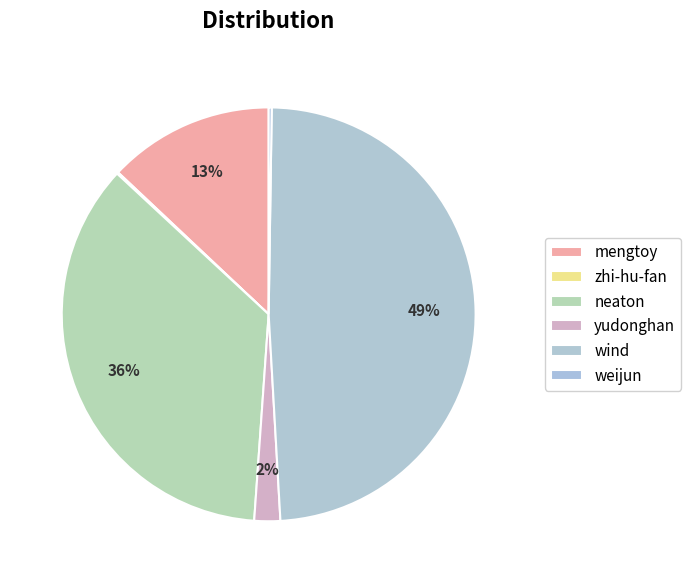

Count the number of slices in the pie.

6